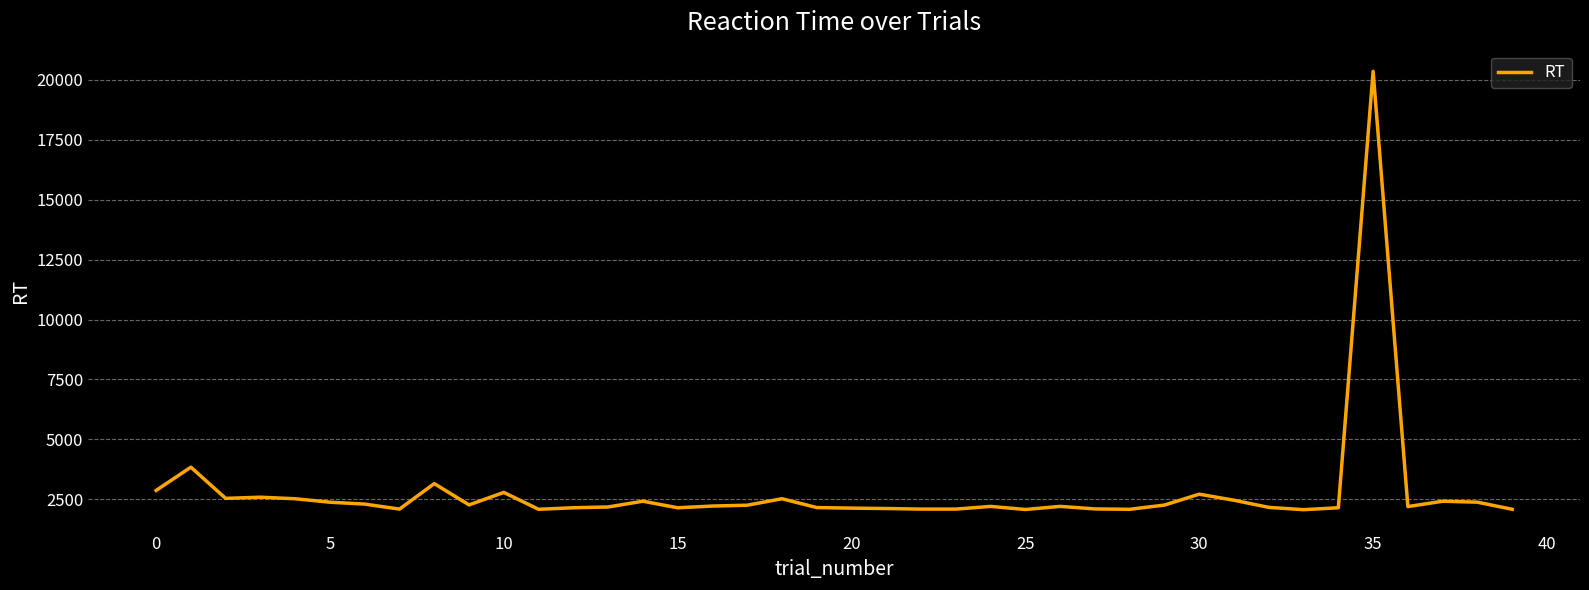

What is the smallest value displayed?

2064